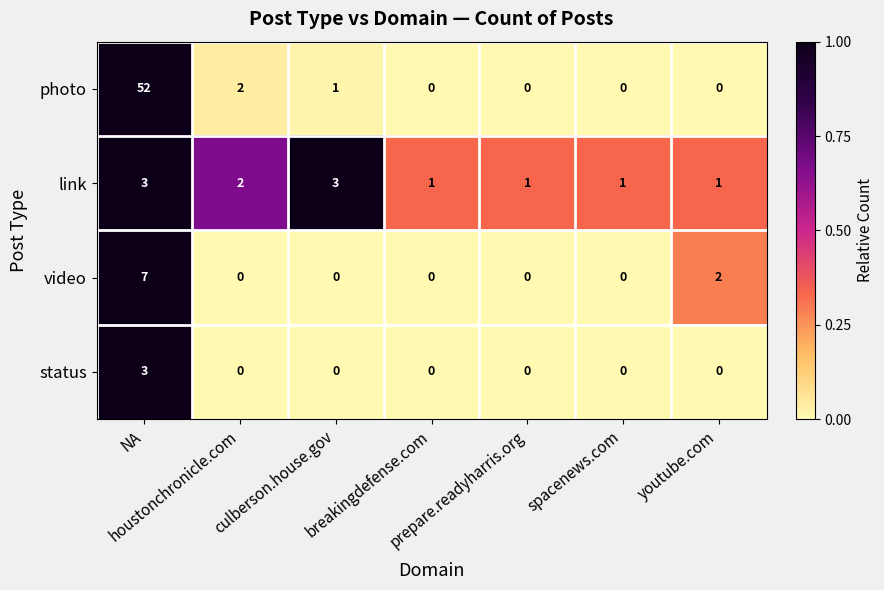

Which series has the largest range (max minus min)?

photo